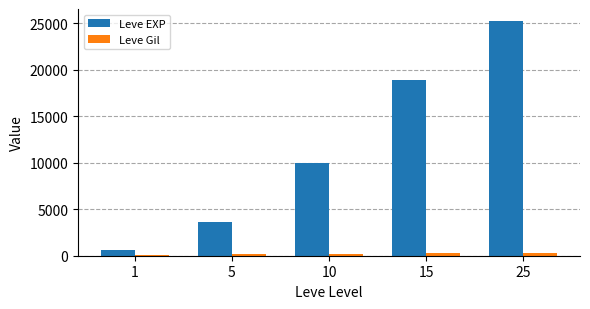

Is the value of Leve Gil at 25 greater than the value of Leve EXP at 10?

No